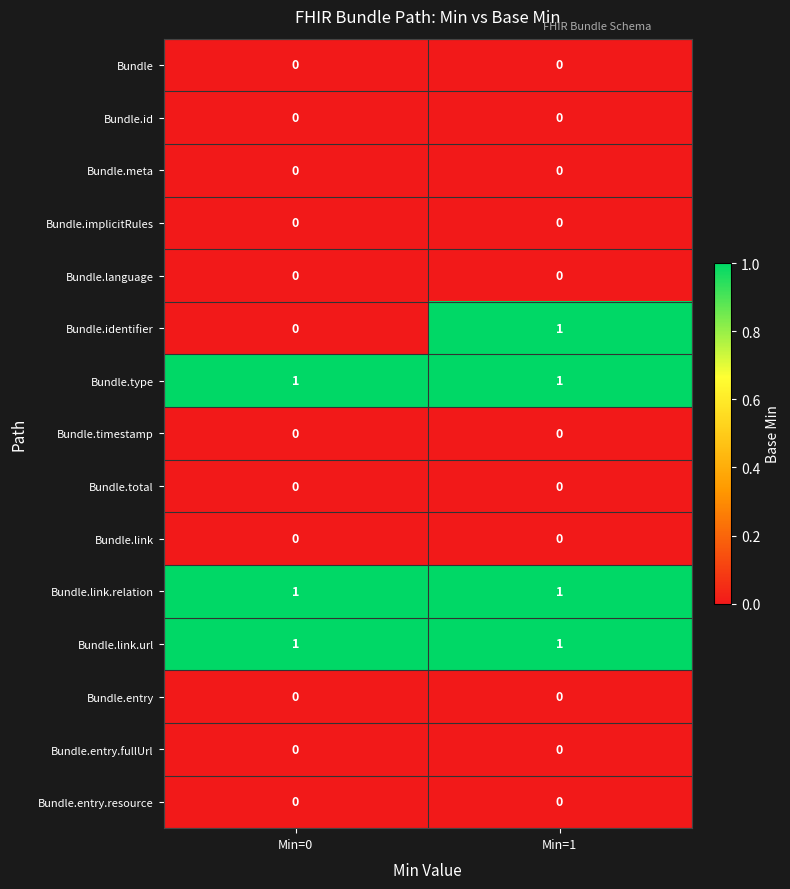

At which category is the sum across all series the highest?

Min=1